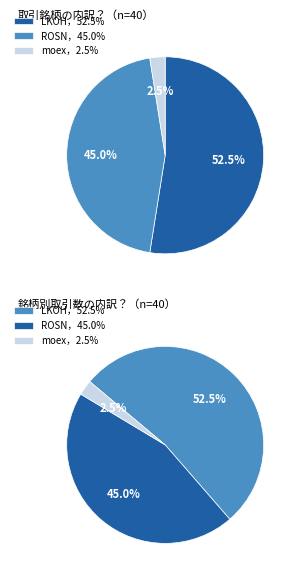

What is the change in value from ROSN to moex?

-17